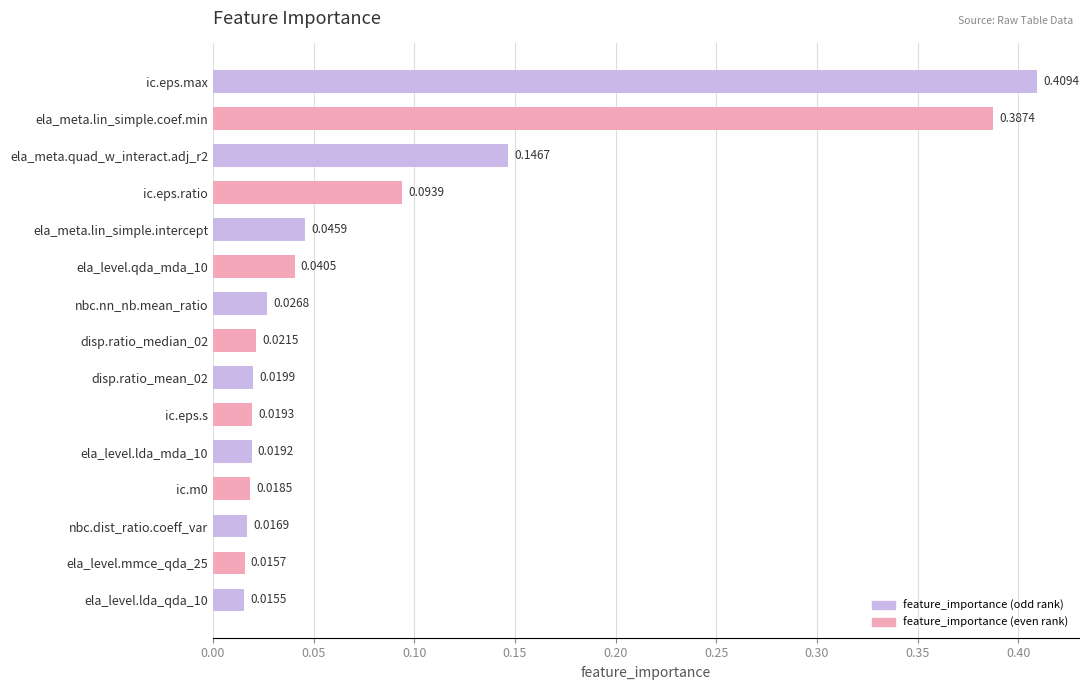

What is the label of the 6th bar from the bottom?

ic.eps.s